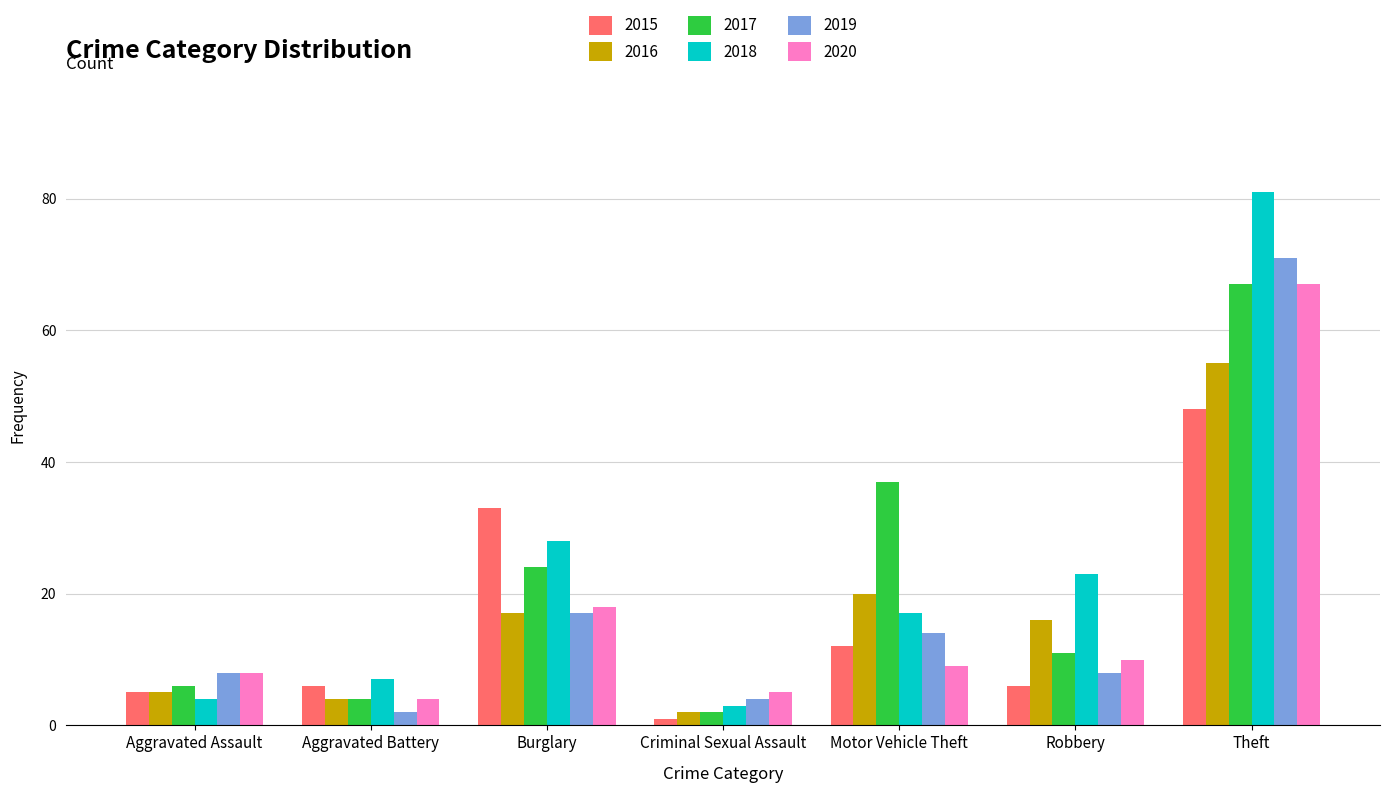

The 2018 series shows 7 at Aggravated Battery. True or false?

True